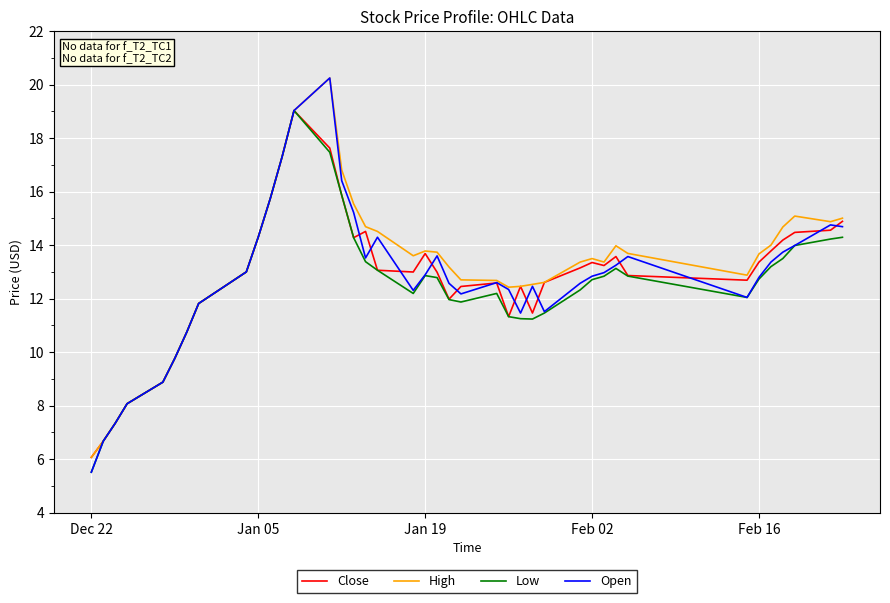

What is the greatest value displayed?

20.2